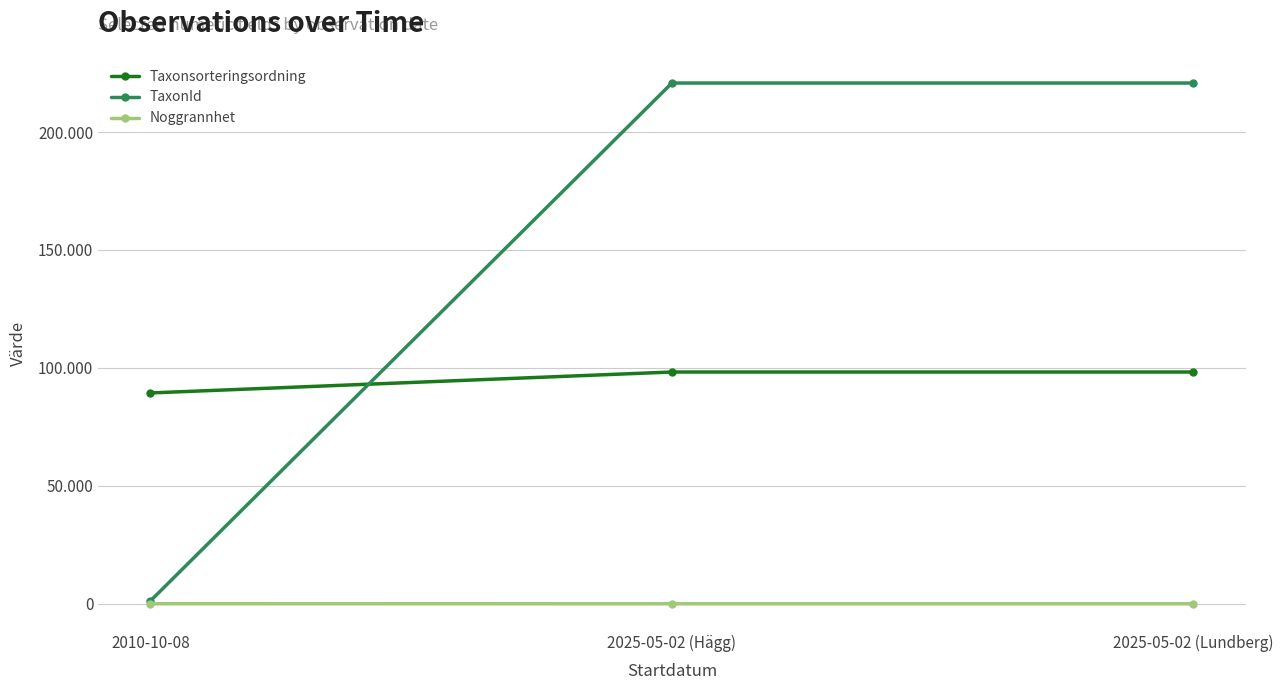

What is the label of the 2nd point from the left?

2025-05-02 (Hägg)